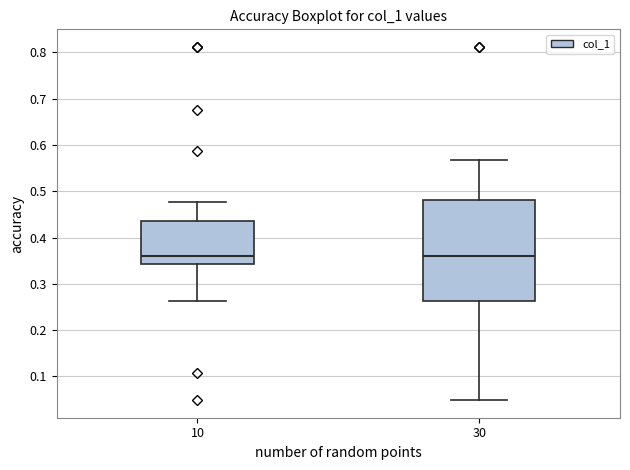

Reading left to right, transcribe this box plot: for each box, give where its median line is, the range the box spans, and where its two whiskers end, as read against the y-axis. The values are not printed on the chart, so give them approximately, as read against the axis.

10: median 0.36, box 0.34 to 0.44, whiskers 0.26 to 0.48
30: median 0.36, box 0.26 to 0.48, whiskers 0.05 to 0.57